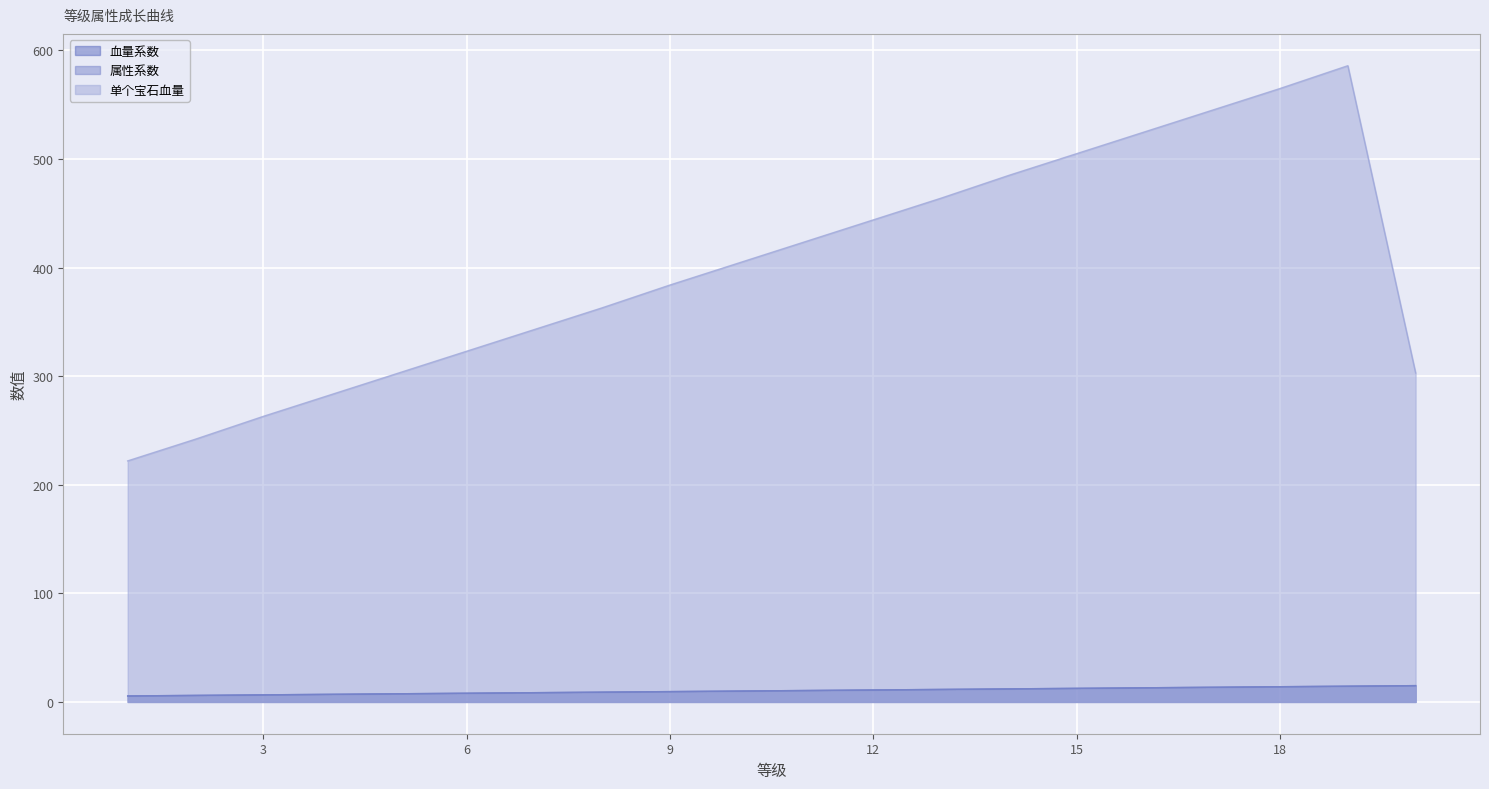

The value of 属性系数 at 4 is 7.0. True or false?

True